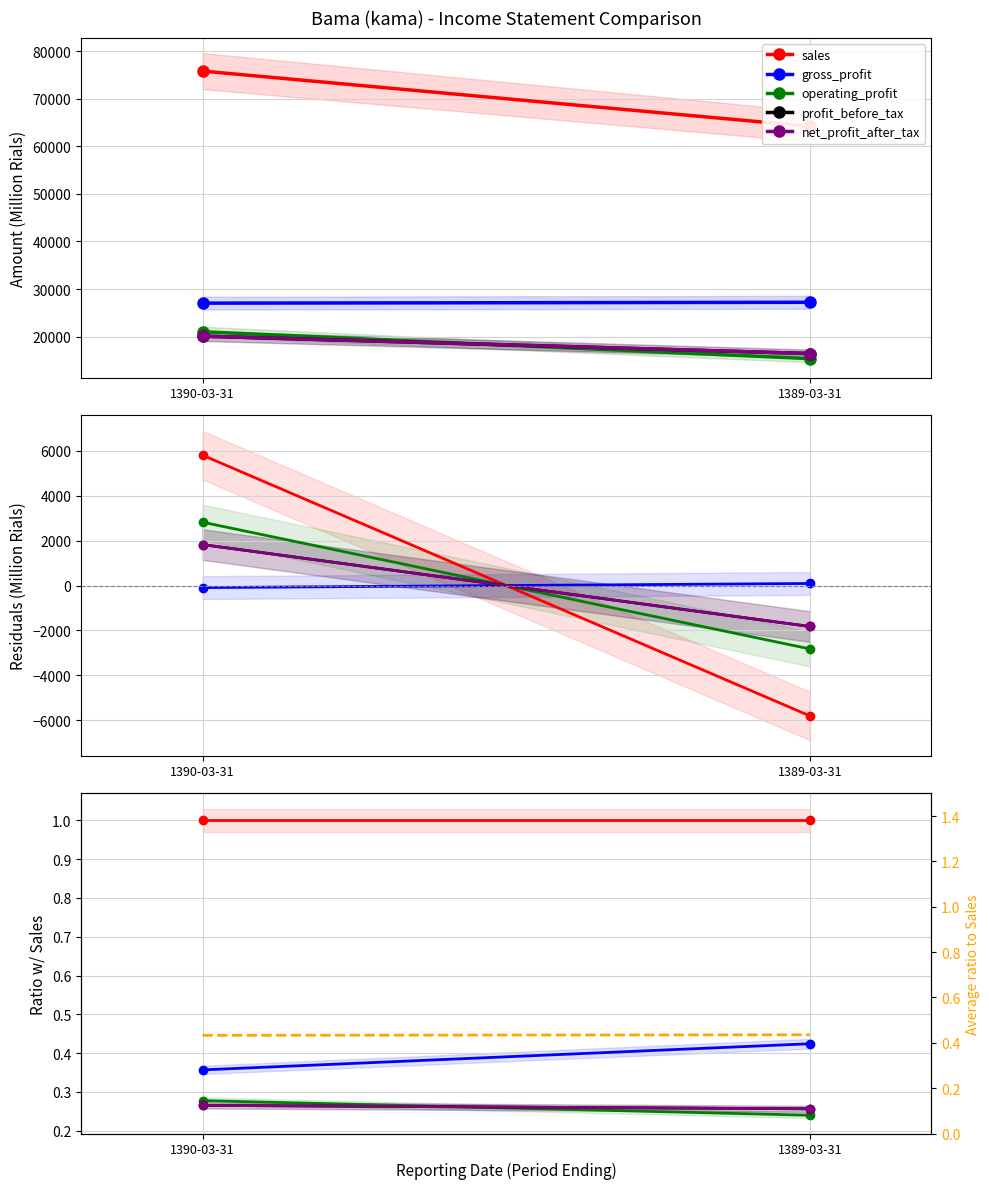

What is the minimum value shown in the chart?

0.2